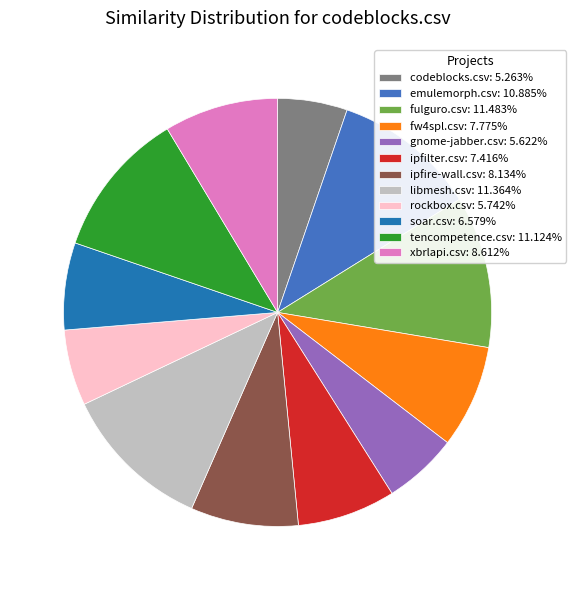

Do fw4spl.csv: 7.775% and ipfire-wall.csv: 8.134% together represent more than half of the pie?

No